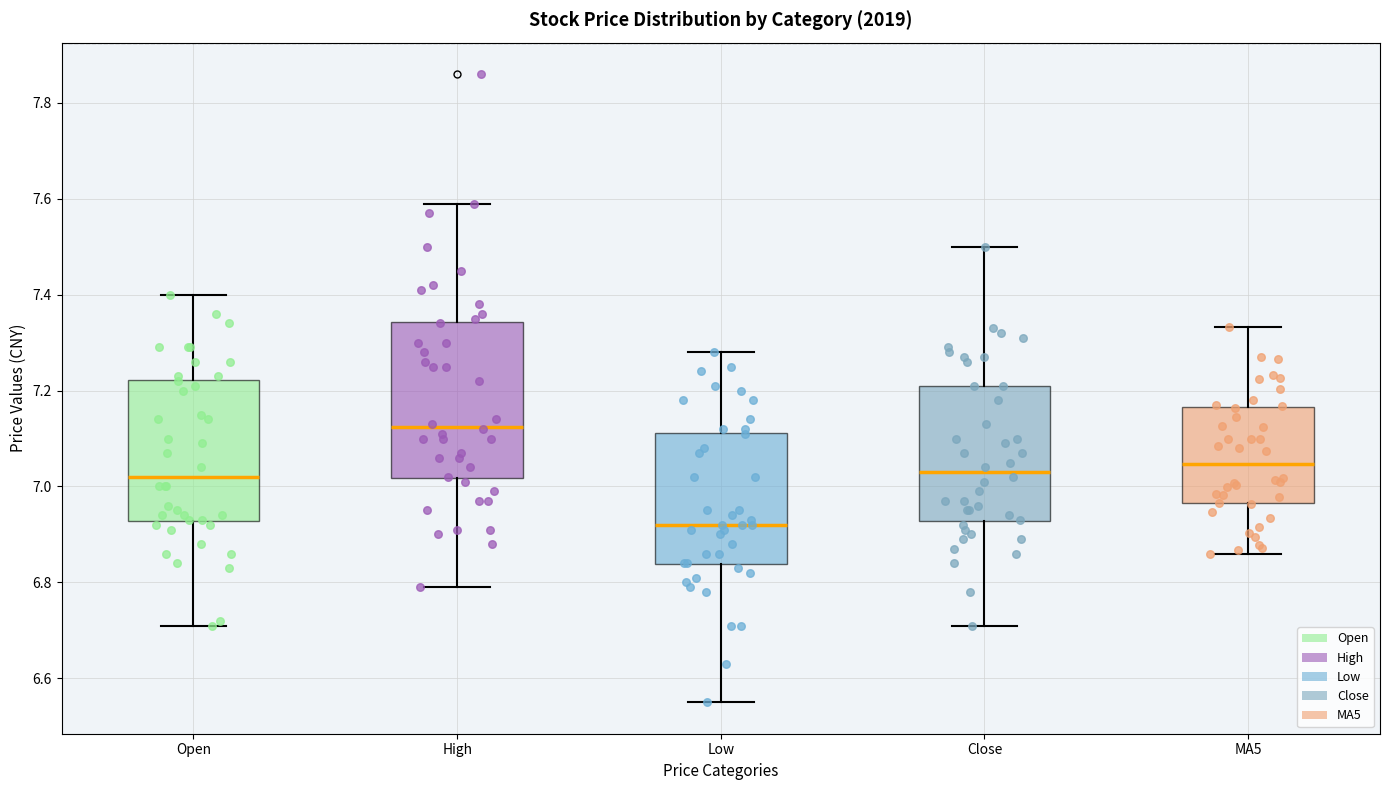

Which box has the highest median line?

High